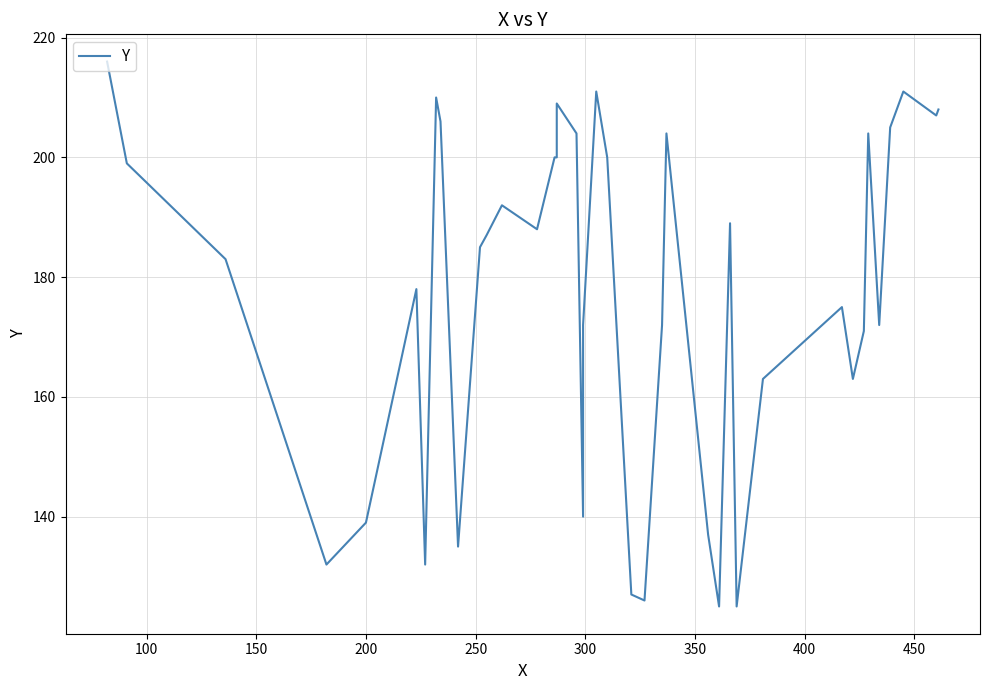

How many interior local valleys (lower than both neighbors) does the data have?

11